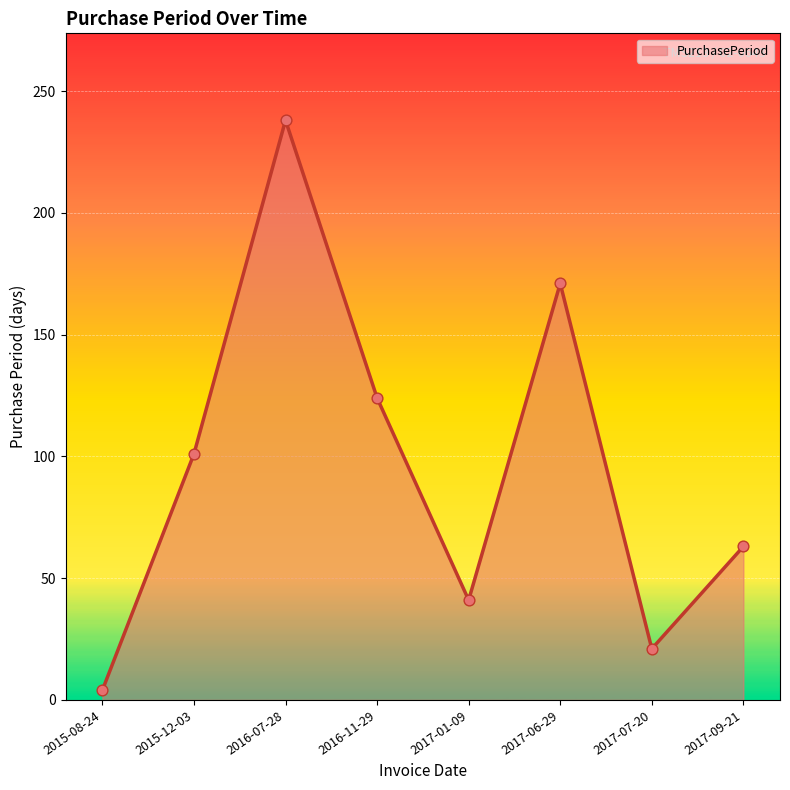

Approximately how many times larger is the value at 2017-01-09 compared to 2015-12-03?

0.4